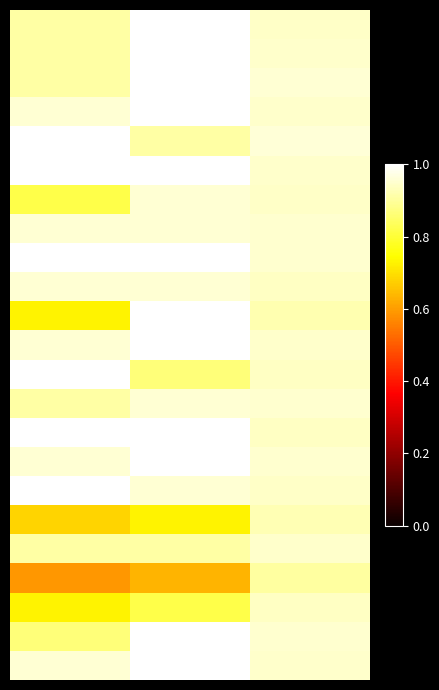

What is the smallest value displayed?

0.6